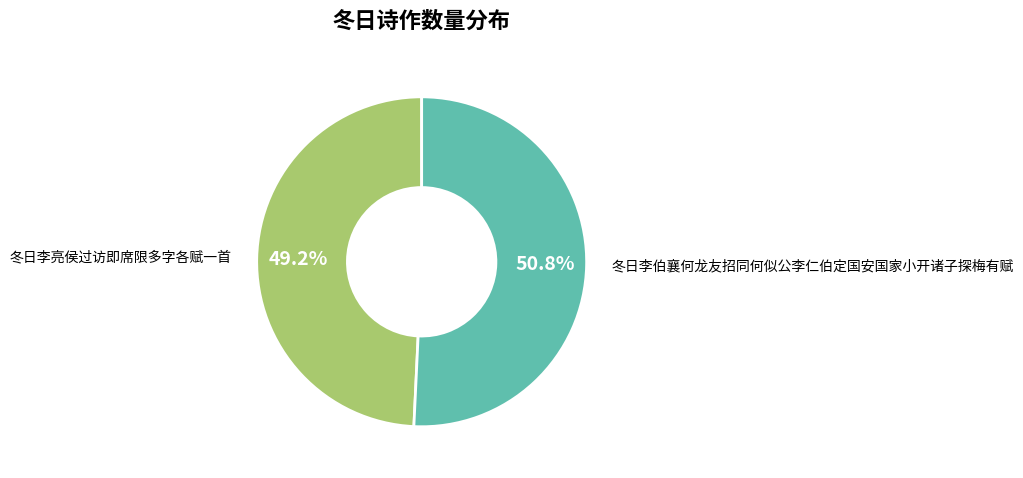

To the nearest percent, what is the average slice percentage?

50%